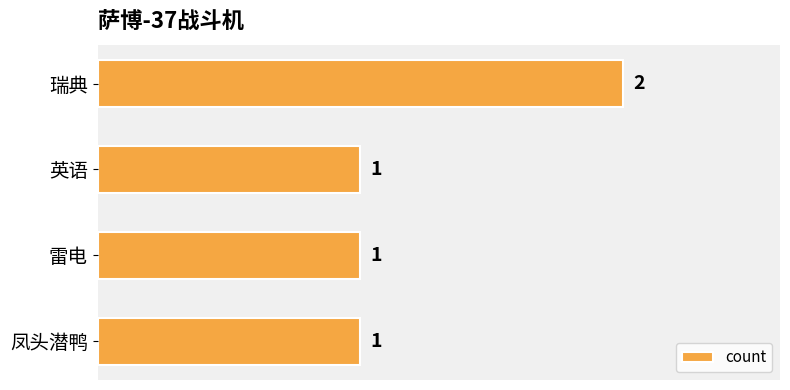

Between 瑞典 and 英语, which is larger?

瑞典